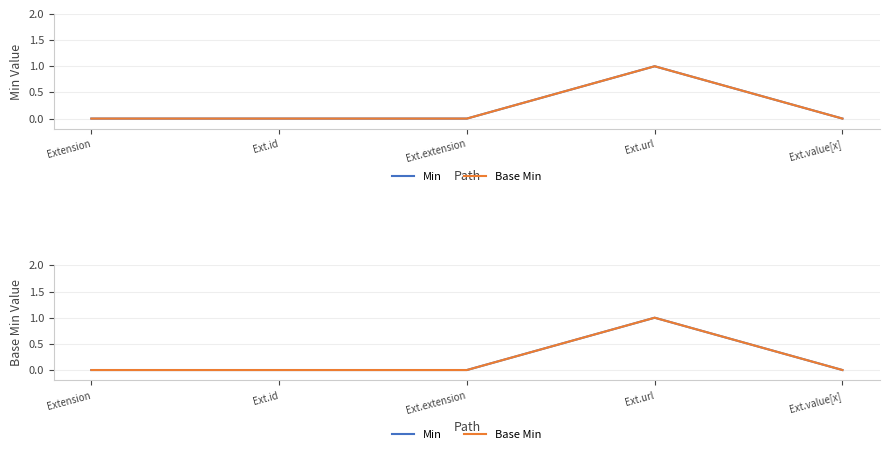

At which label does Min reach its peak?

Ext.url